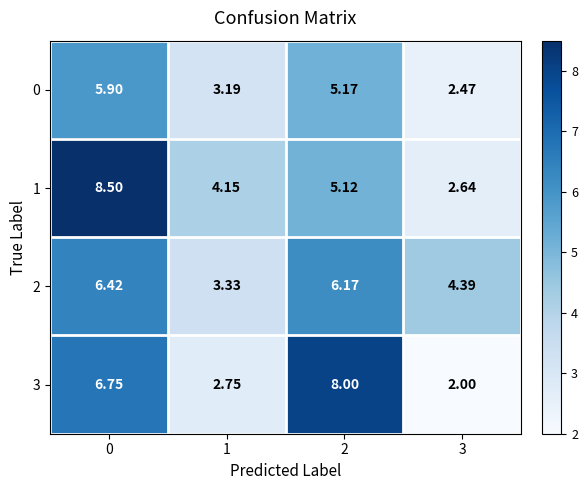

Is the value of 3 at 2 greater than the value of 0 at 3?

Yes